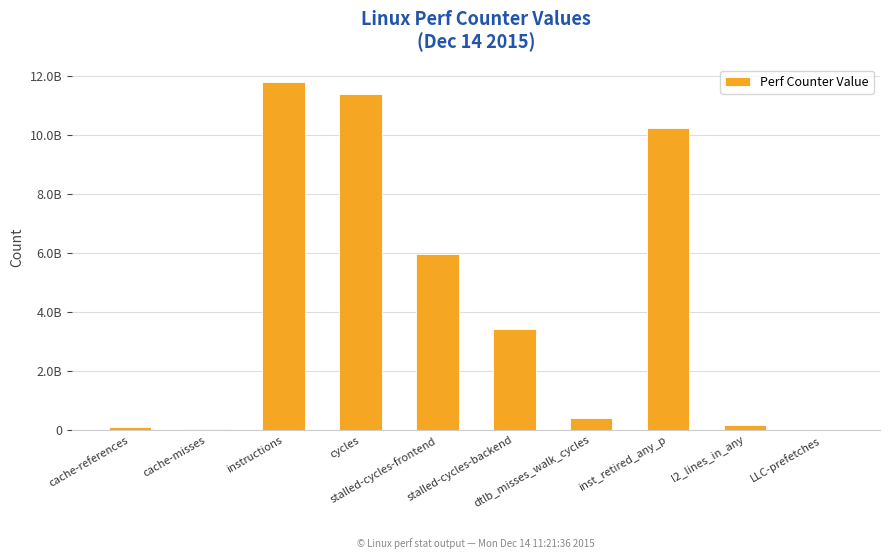

Reading right to left, extract all data points from this chart.

LLC-prefetches=13377500	l2_lines_in_any=154991182	inst_retired_any_p=10226567816	dtlb_misses_walk_cycles=394825990	stalled-cycles-backend=3429332155	stalled-cycles-frontend=5958689841	cycles=11391259978	instructions=11804829861	cache-misses=23011804	cache-references=117828955